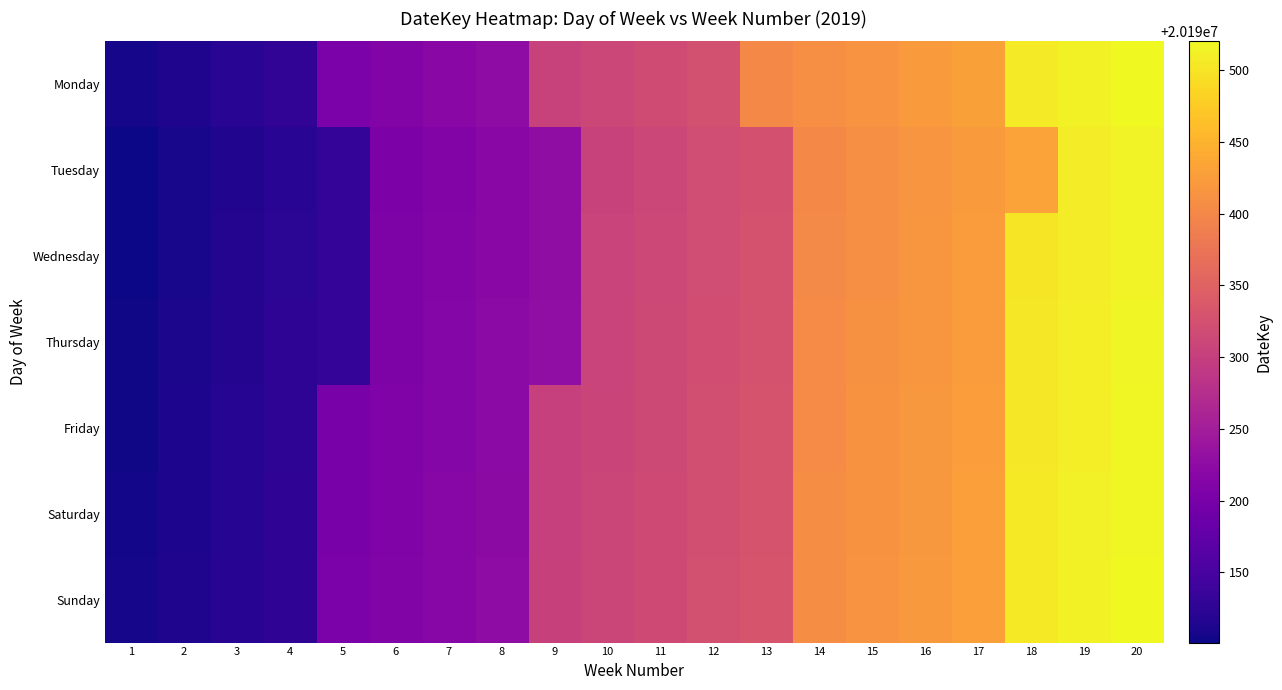

Rank the series by their maximum value, from highest to lowest.

Monday, Sunday, Saturday, Friday, Thursday, Wednesday, Tuesday